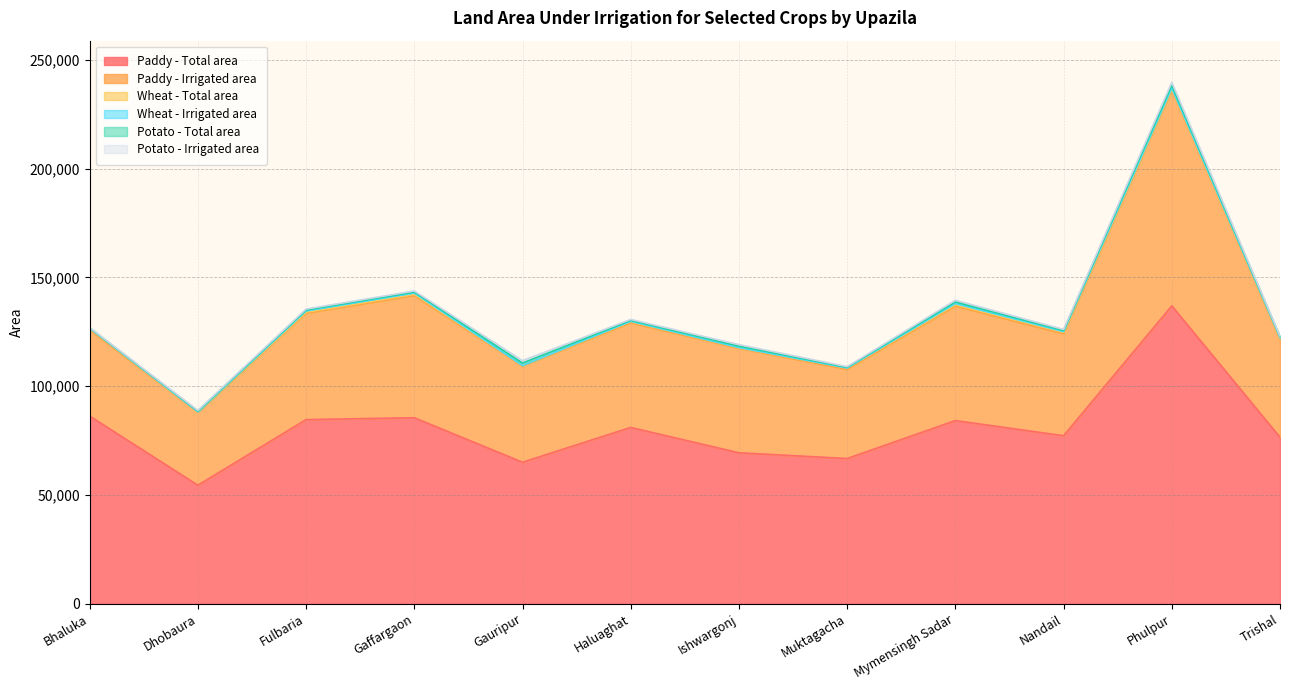

At Fulbaria, list the series in order from smallest to largest.

Potato - Total area, Potato - Irrigated area, Wheat - Total area, Wheat - Irrigated area, Paddy - Irrigated area, Paddy - Total area